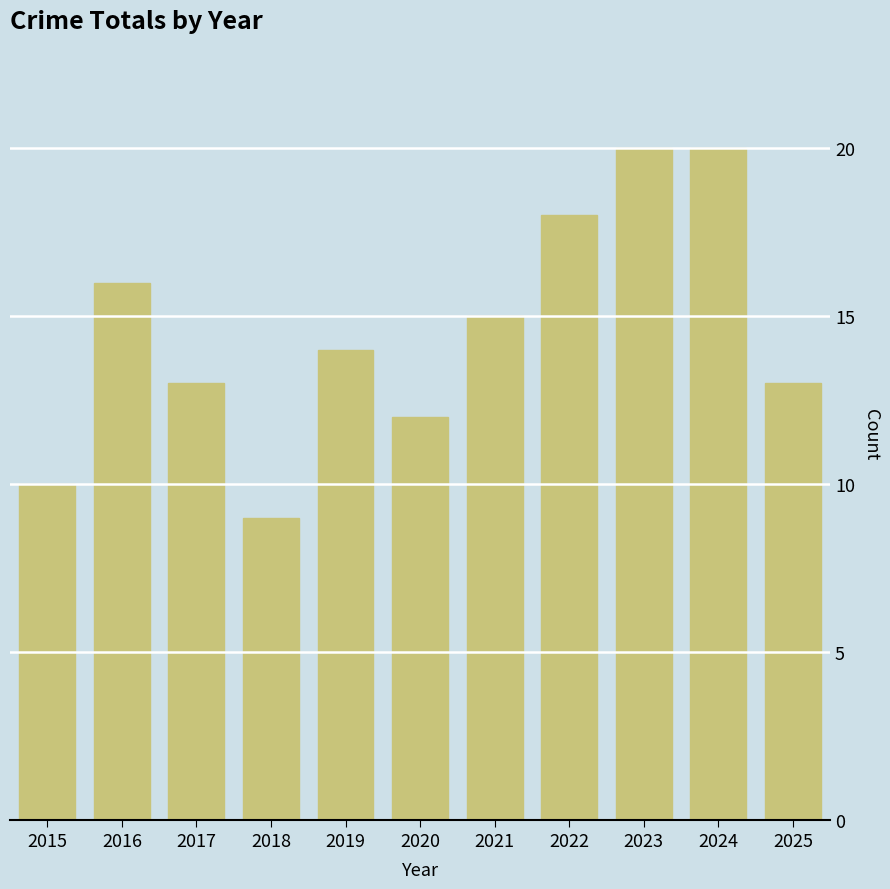

What is the difference between the maximum and second lowest values?

10